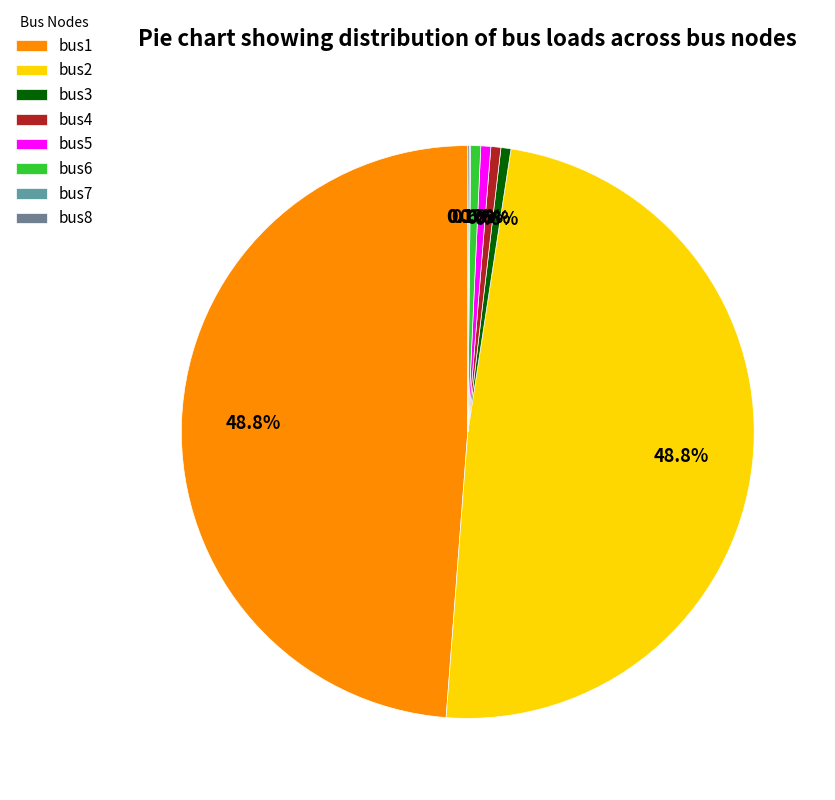

Is bus8 the majority of the pie?

No